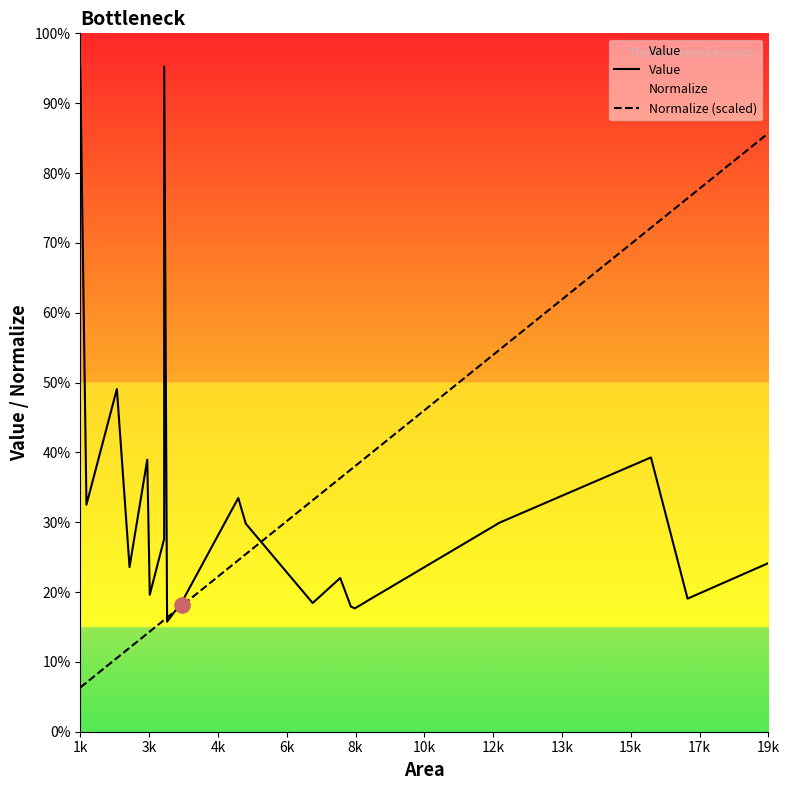

Which series has the largest total across all categories?

Value